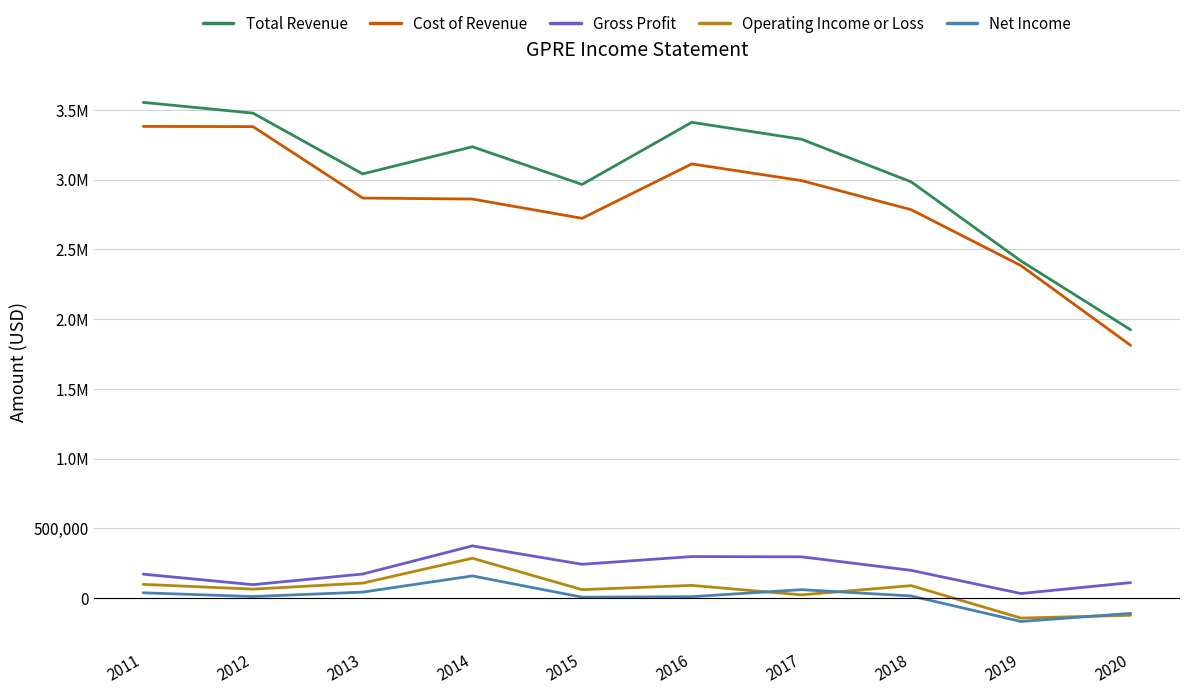

What are all the series names shown in the legend?

Total Revenue, Cost of Revenue, Gross Profit, Operating Income or Loss, Net Income